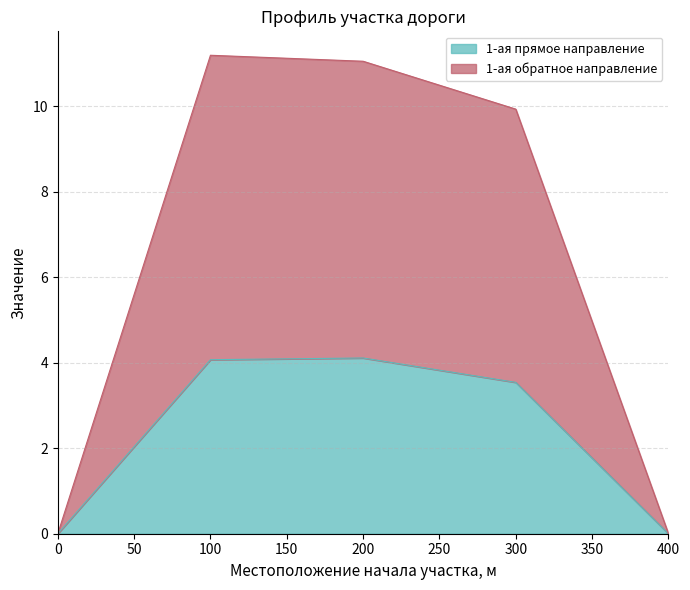

True or false: 1-ая прямое направление and 1-ая обратное направление intersect in this chart.

False